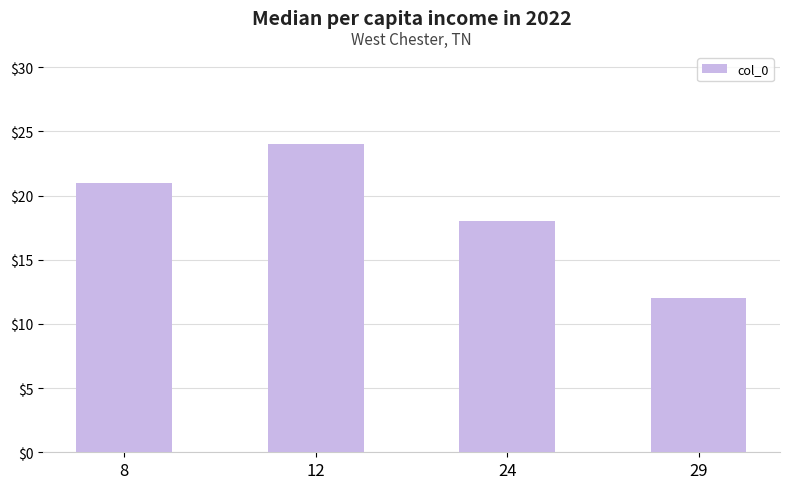

Reading right to left, transcribe all the data shown in this chart.

29=12	24=18	12=24	8=21